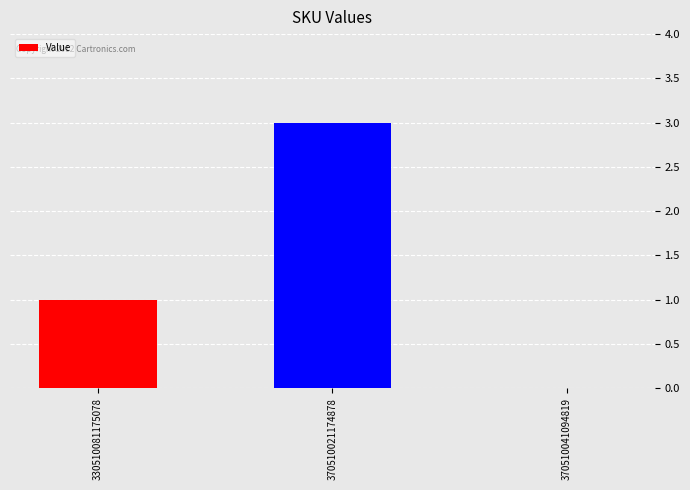

Reading left to right, transcribe all the data shown in this chart.

330510081175078=1	370510021174878=3	370510041094819=0